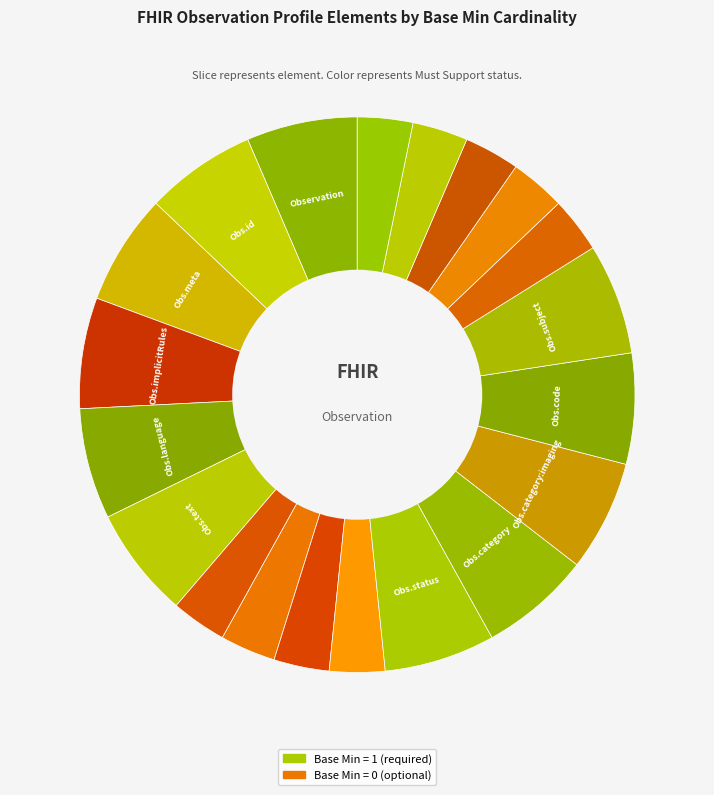

Count the number of slices in the pie.

20